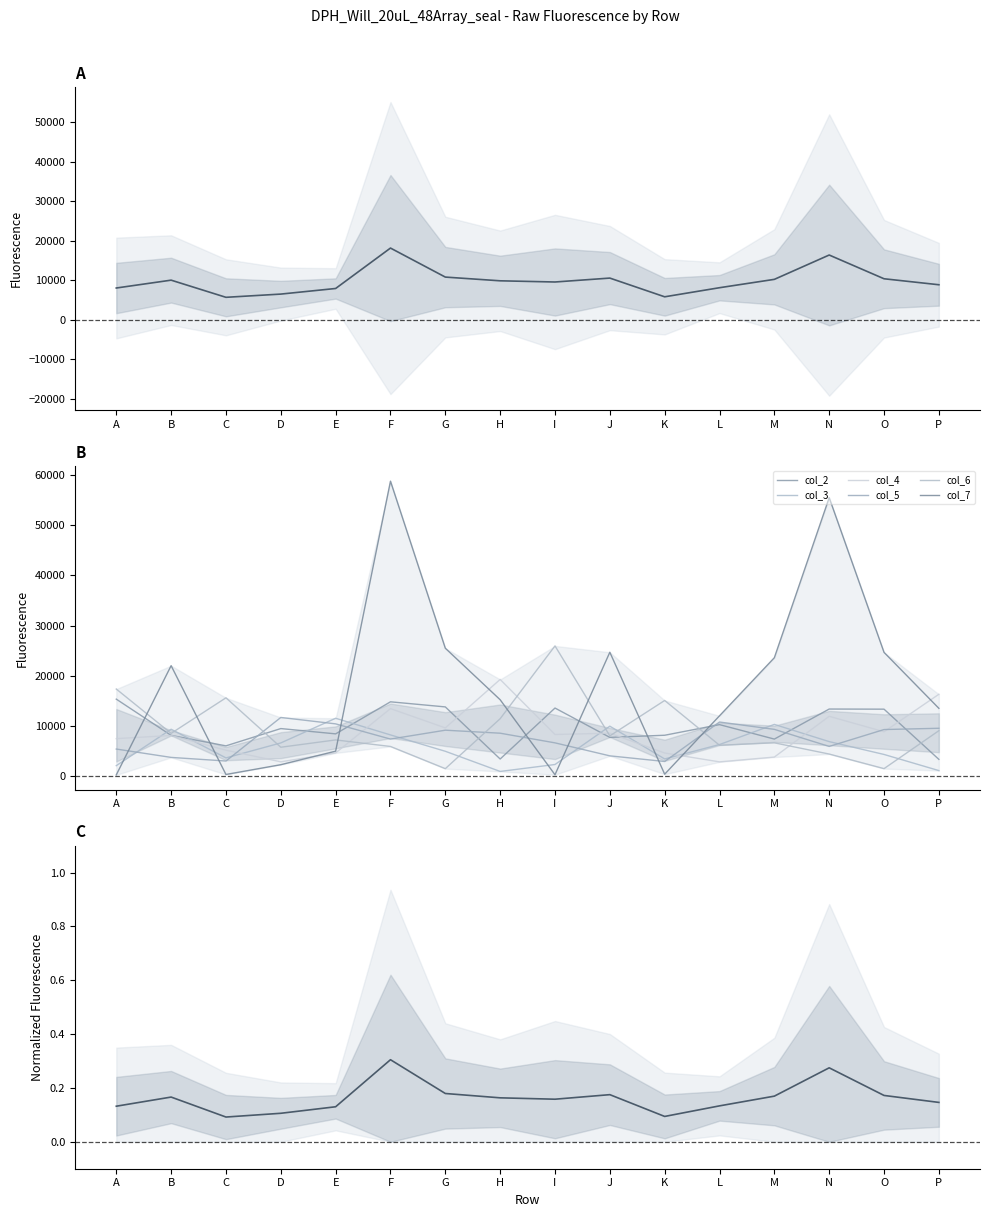

Between N and O, which is larger?

N